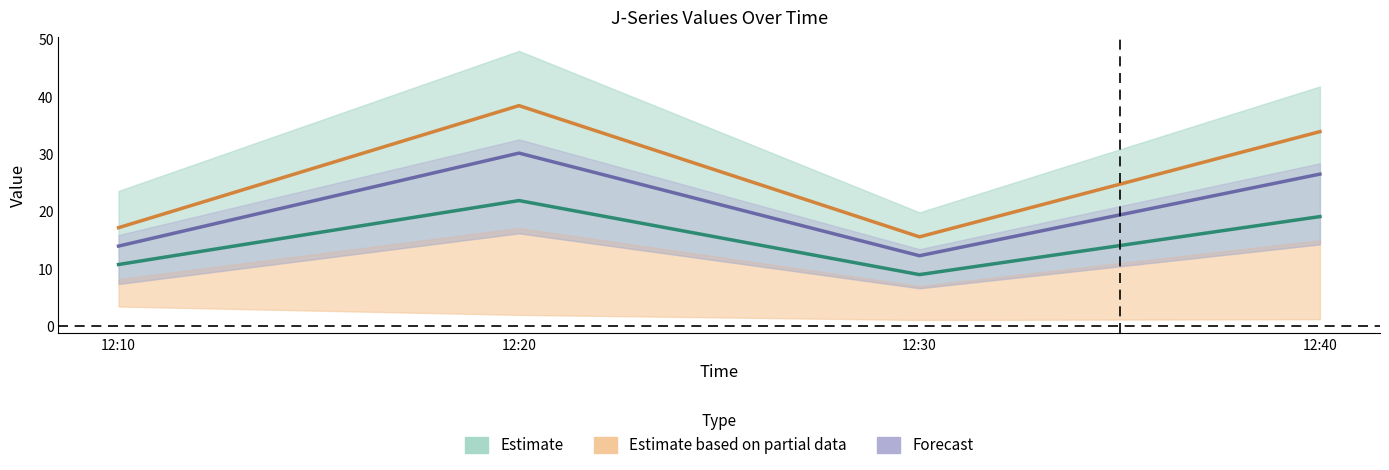

What is the approximate value of J2 at 12:20?

38.4